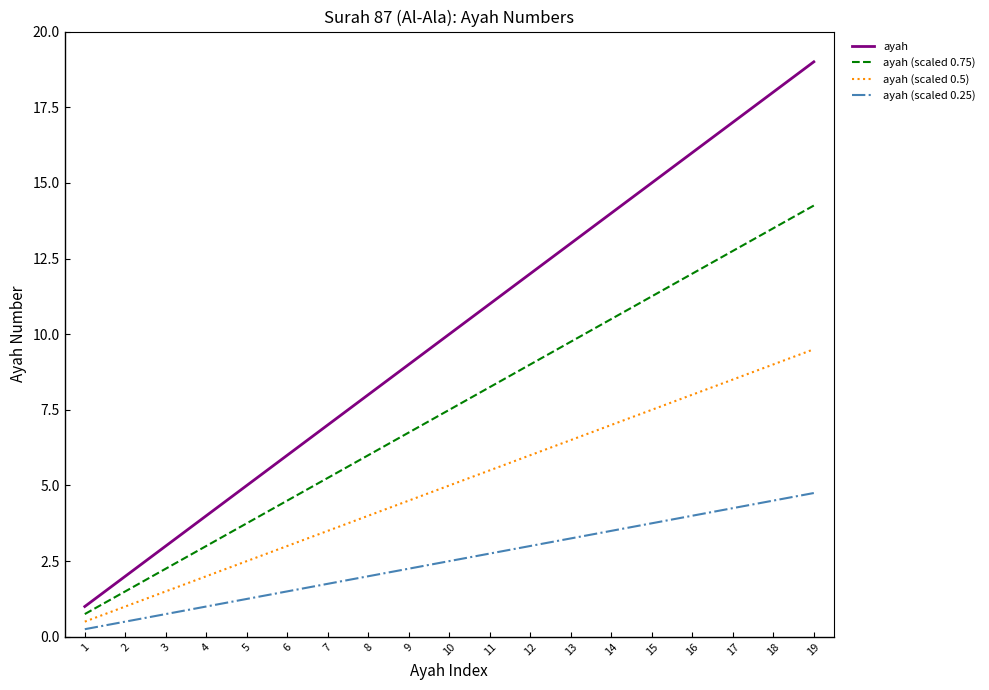

What is the total value across all series at 7?

17.5